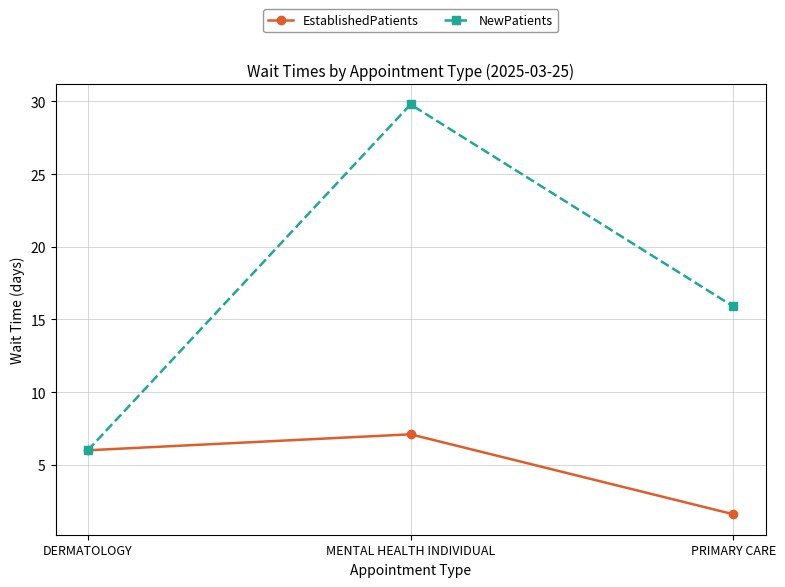

What is the spread (max minus min) of values at MENTAL HEALTH INDIVIDUAL?

22.7